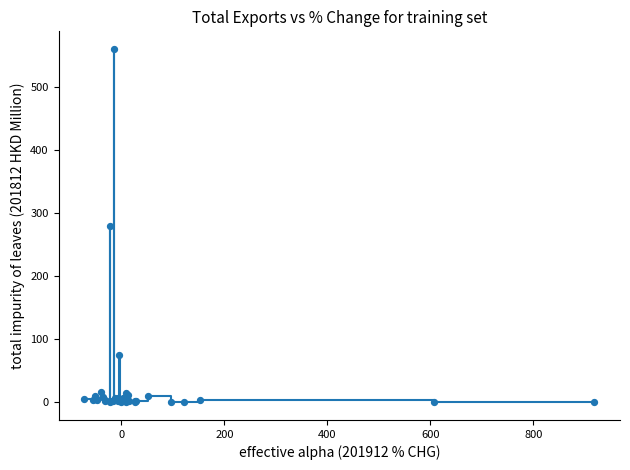

What is the difference between the maximum and minimum values?

559.7